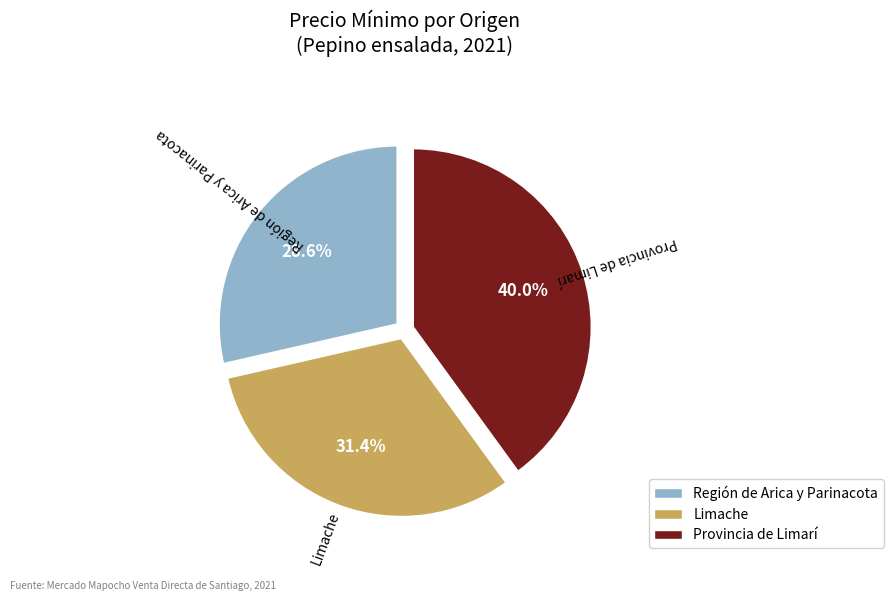

Is it true that Limache is 31% of the pie?

True